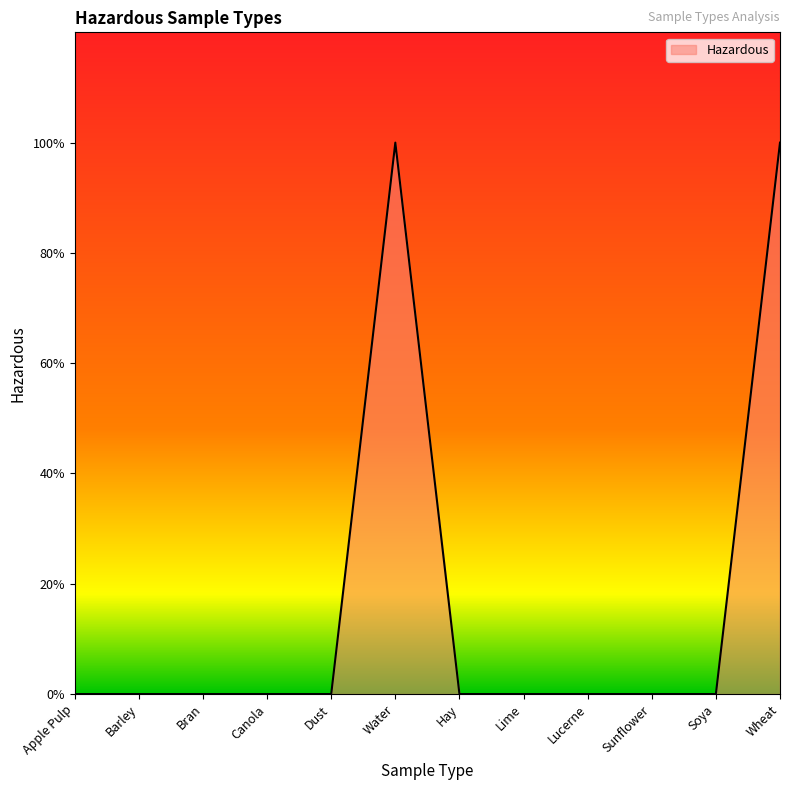

Rank the categories by value from lowest to highest.

Apple Pulp, Barley, Bran, Canola, Dust, Hay, Lime, Lucerne, Sunflower, Soya, Water, Wheat